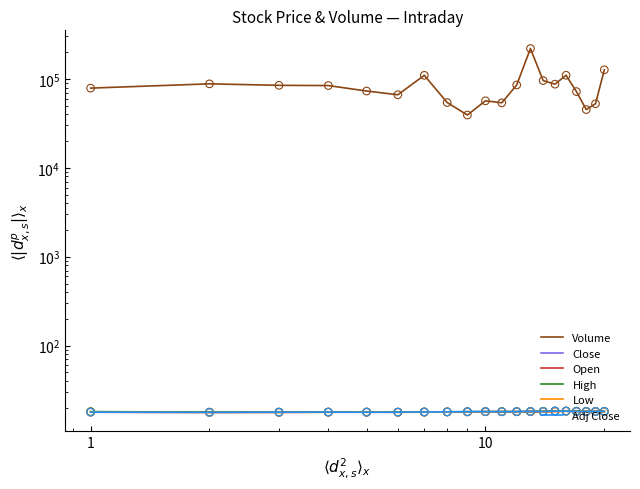

Is the value of Volume at 1000 greater than the value of Adj Close at 17?

Yes